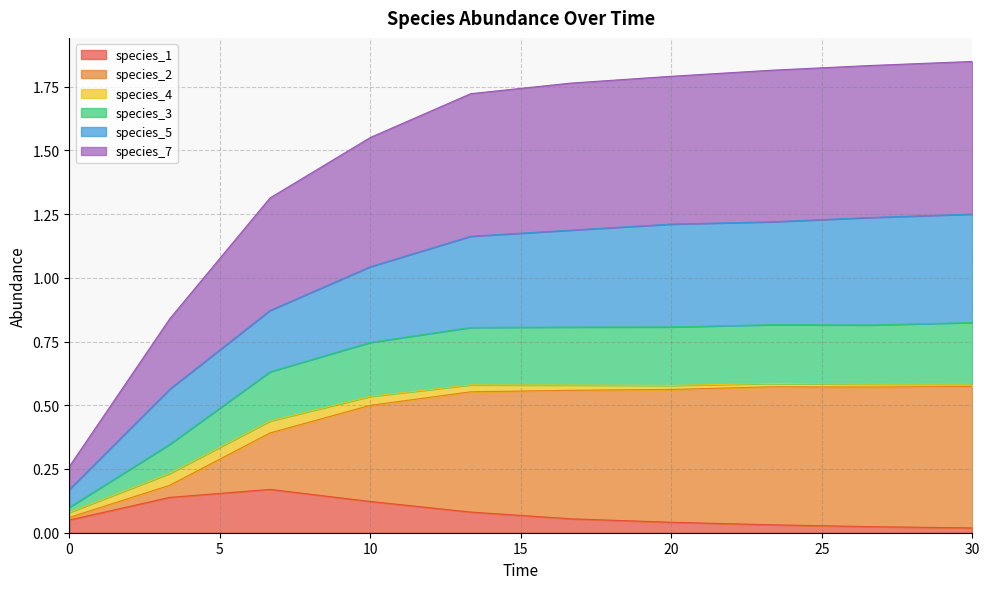

Does the chart display data point markers on the line(s)?

No